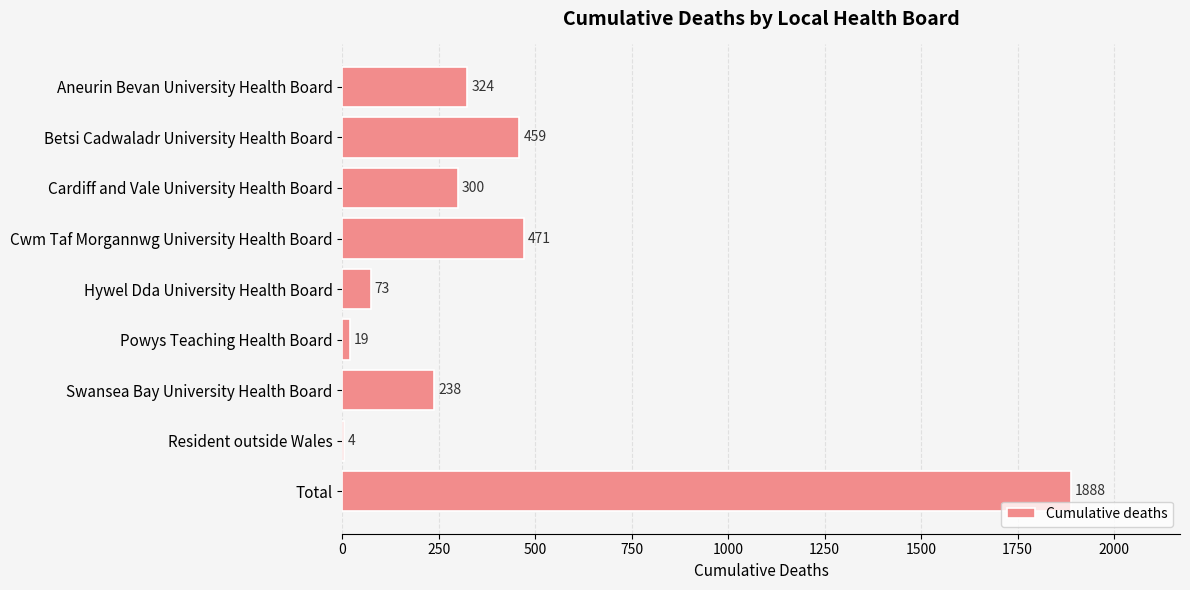

At which category does the chart reach its peak across all series?

Total